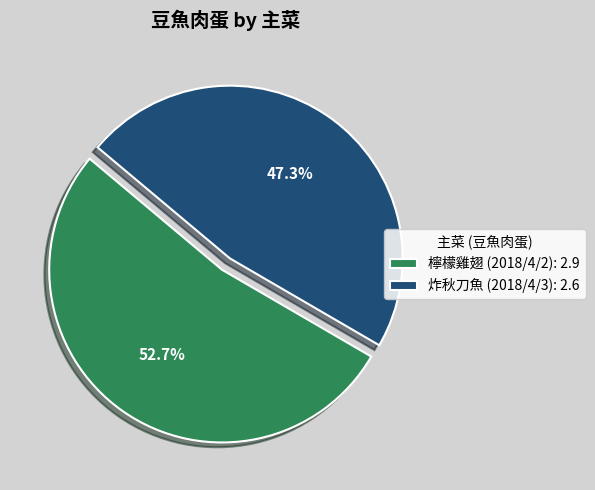

How many segments does this pie chart have?

2